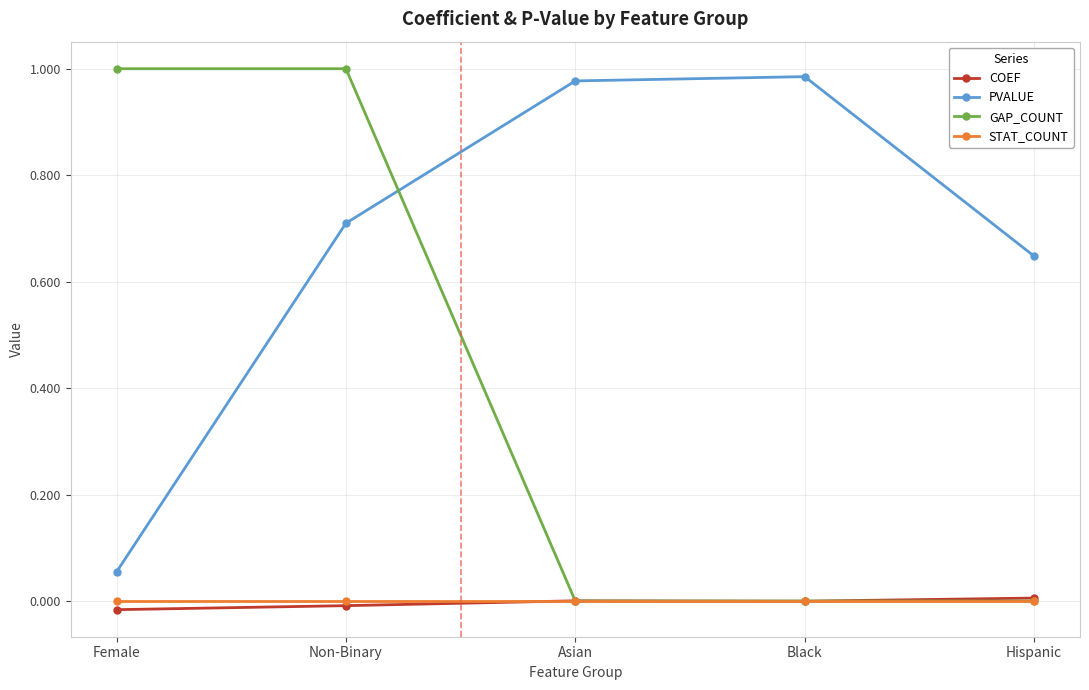

Which series changed the most between Non-Binary and Black?

GAP_COUNT